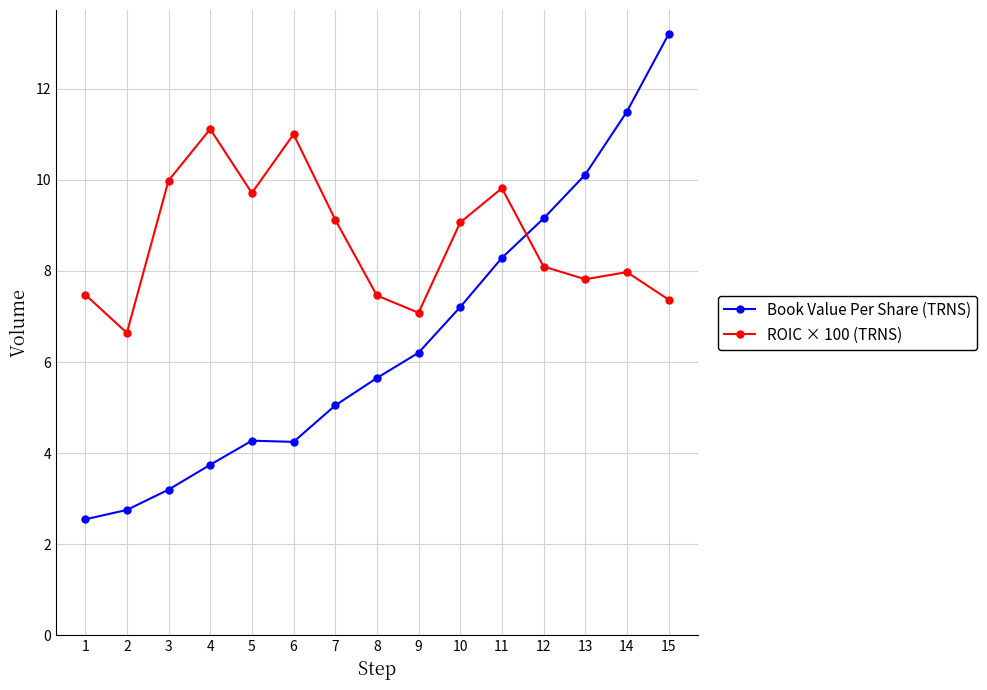

Which series changed the most between 2 and 5?

ROIC × 100 (TRNS)